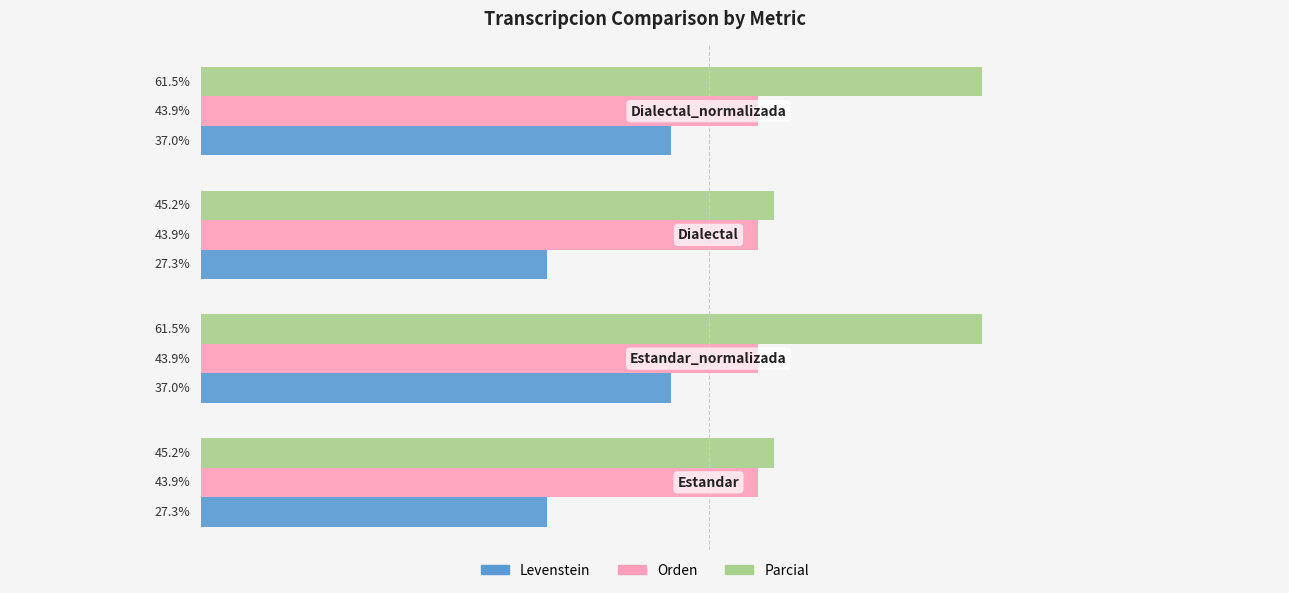

Which series has the widest spread of values?

Parcial